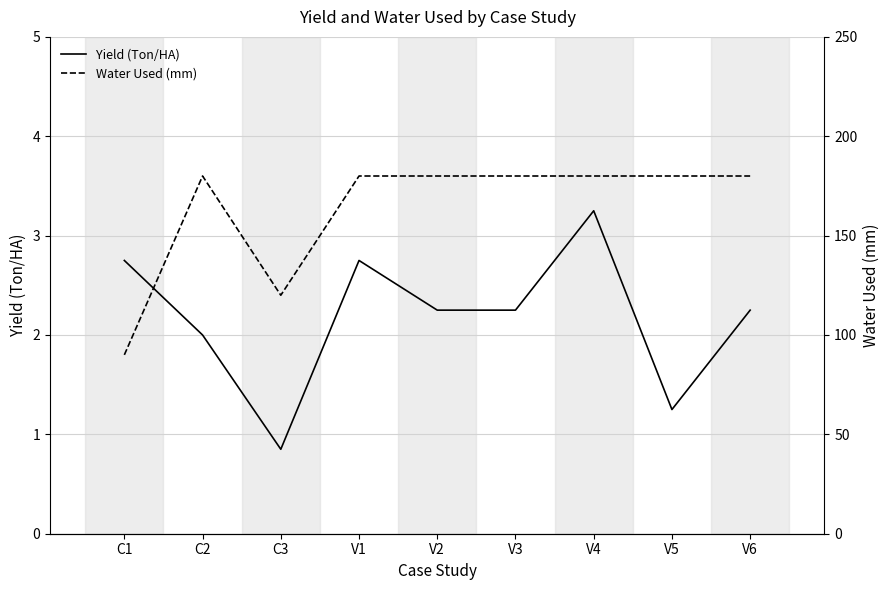

How many lines are shown in the chart?

2